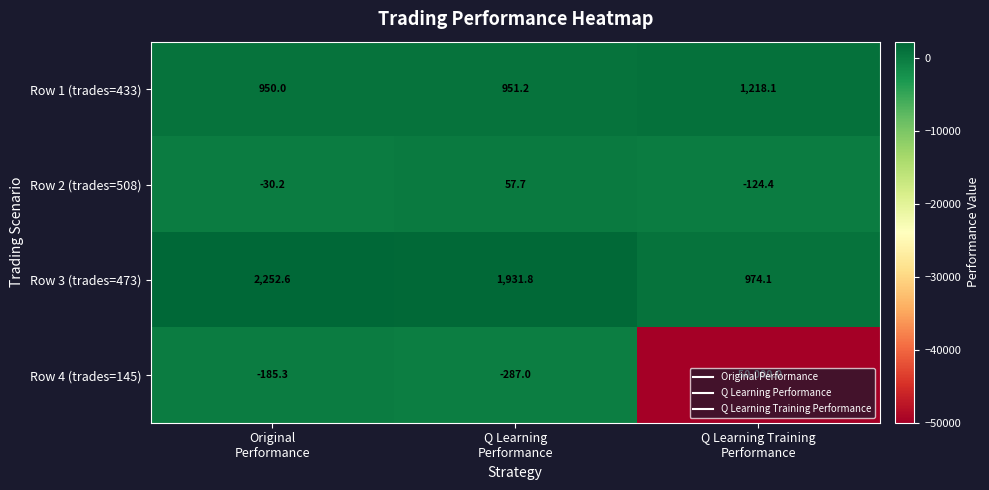

Which label corresponds to the smallest value in the chart?

Q Learning Training
Performance